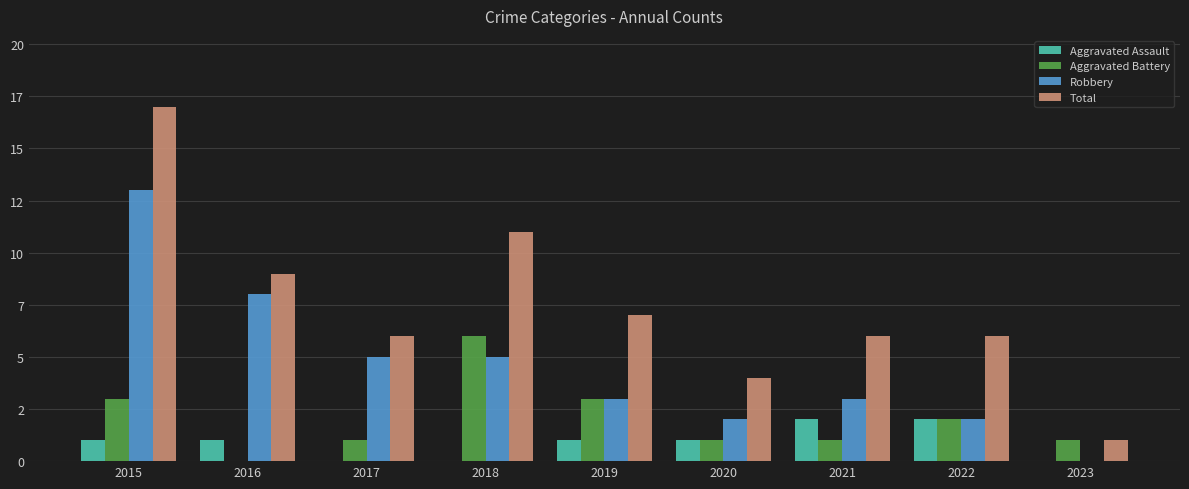

True or false: Total has a value of 9 at 2016.

True